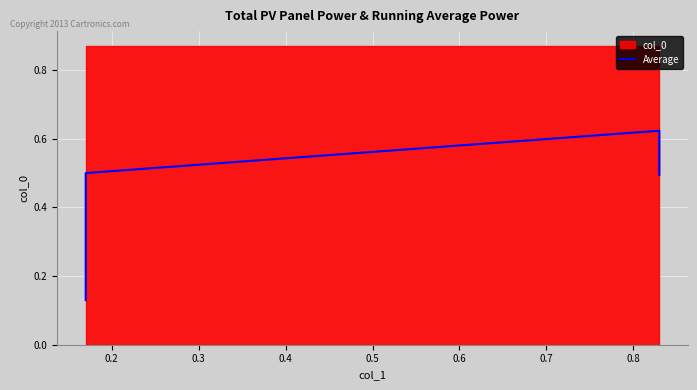

What is the sum of all values?

1.7